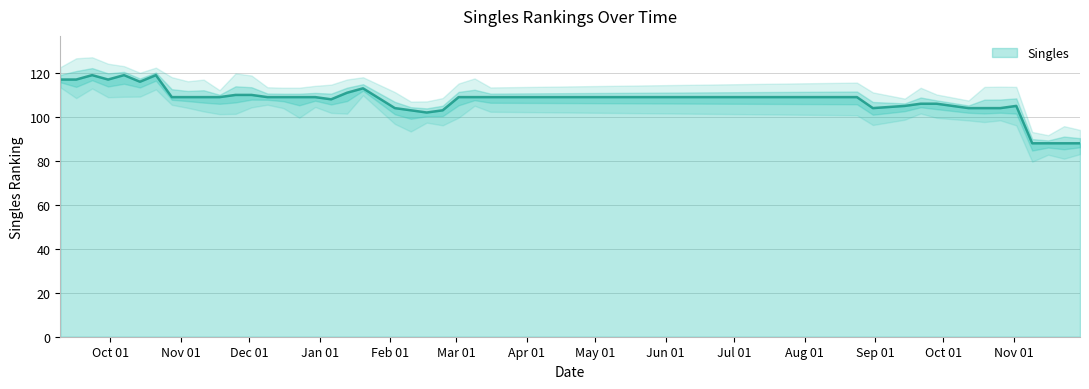

What is the maximum value shown in the chart?

119